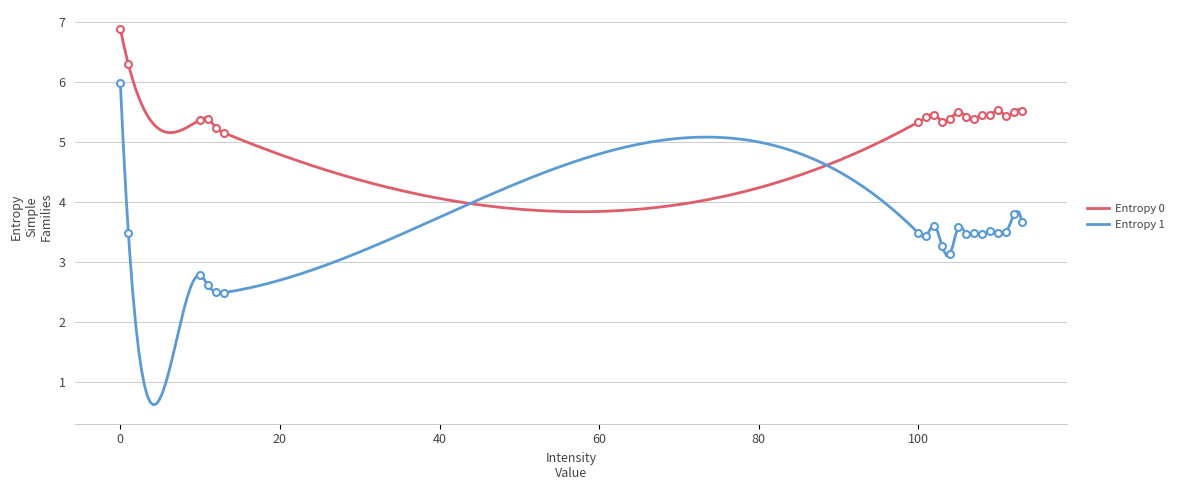

What is the sum of all Entropy 0 values?

1374.4